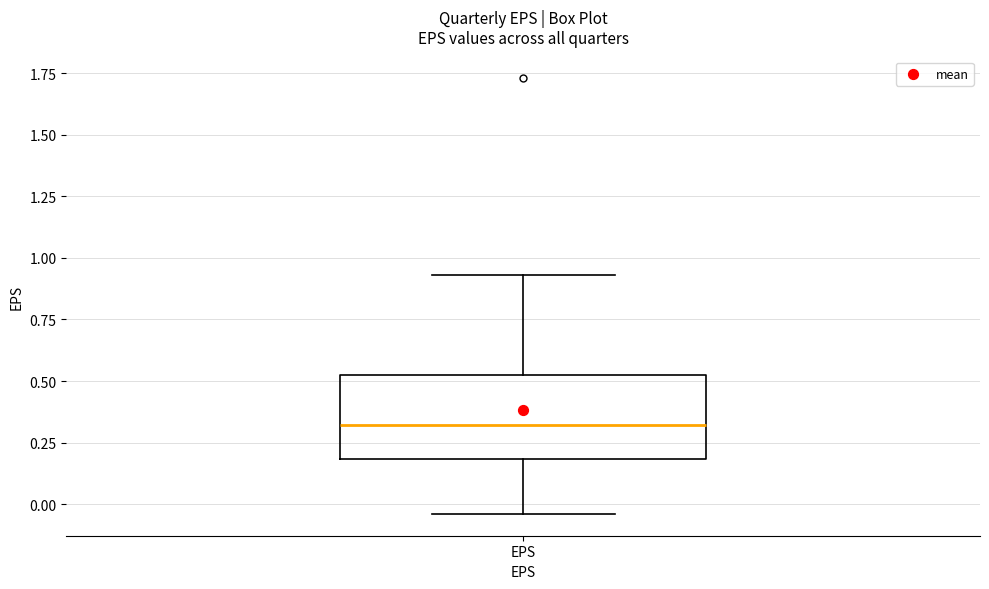

Transcribe this box plot: give where the median line is, the range the box spans, and where the two whiskers end, as read against the y-axis. The values are not printed on the chart, so give them approximately, as read against the axis.

median 0.30, box 0.20 to 0.50, whiskers -0.05 to 0.95